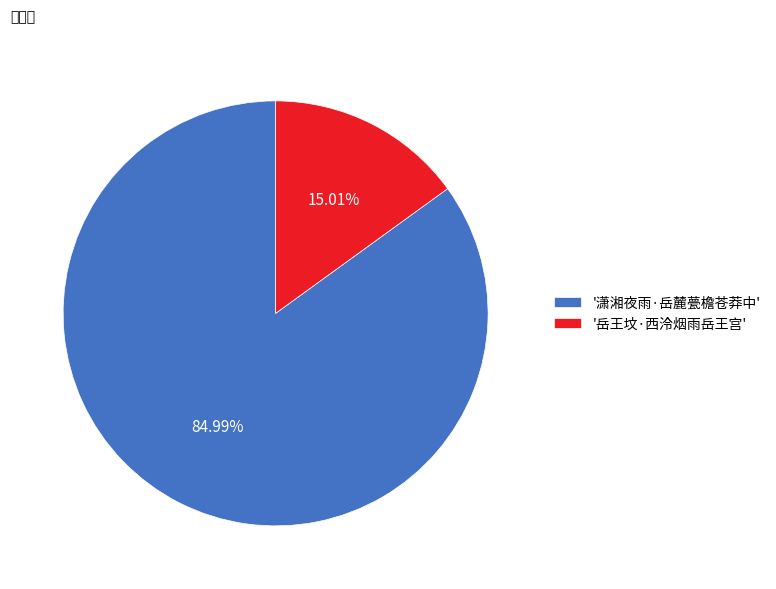

What is the ratio of the value at '潇湘夜雨·岳麓甍檐苍莽中' to the value at '岳王坟·西泠烟雨岳王宫'?

5.7